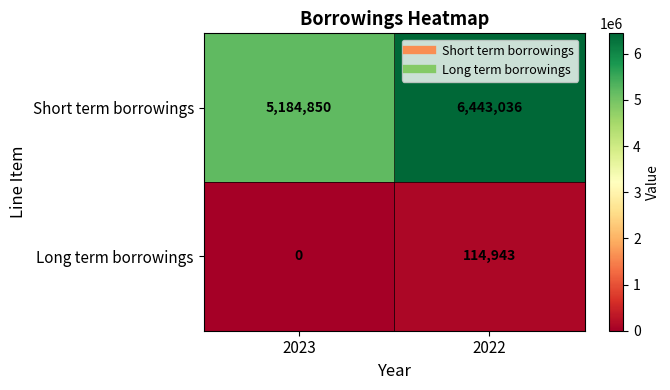

The value of Short term borrowings at 2022 is 8508015. True or false?

False